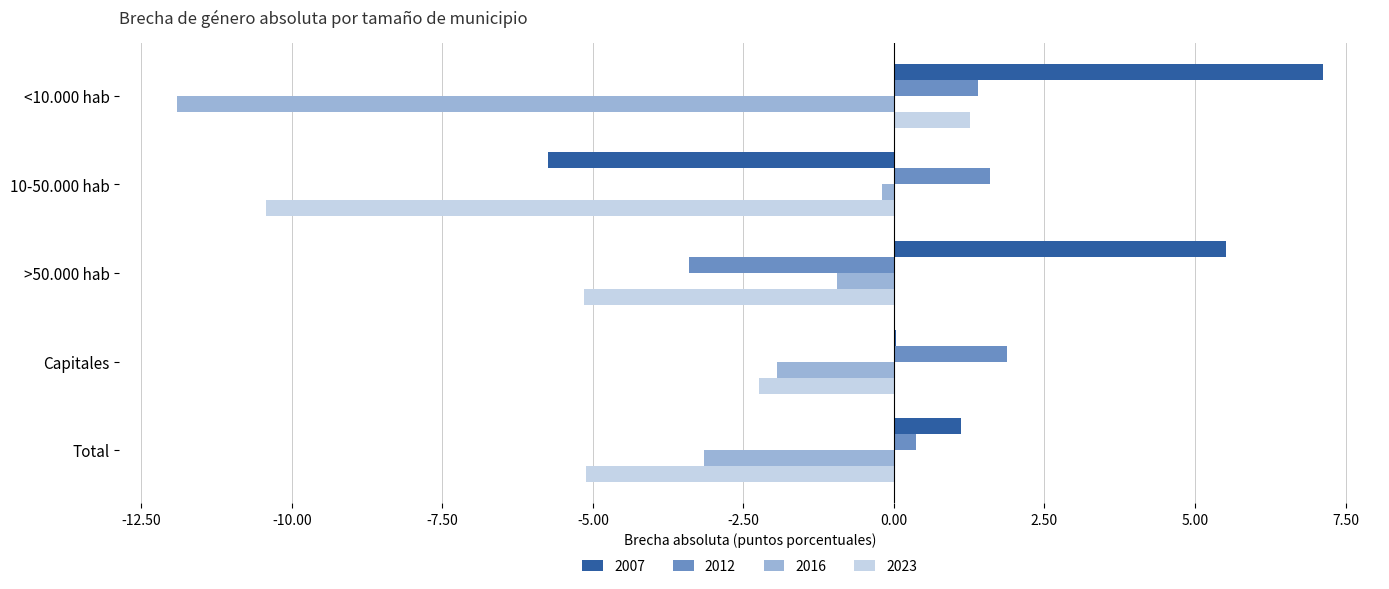

True or false: 2012 has a value of 1.6 at 10-50.000 hab.

True